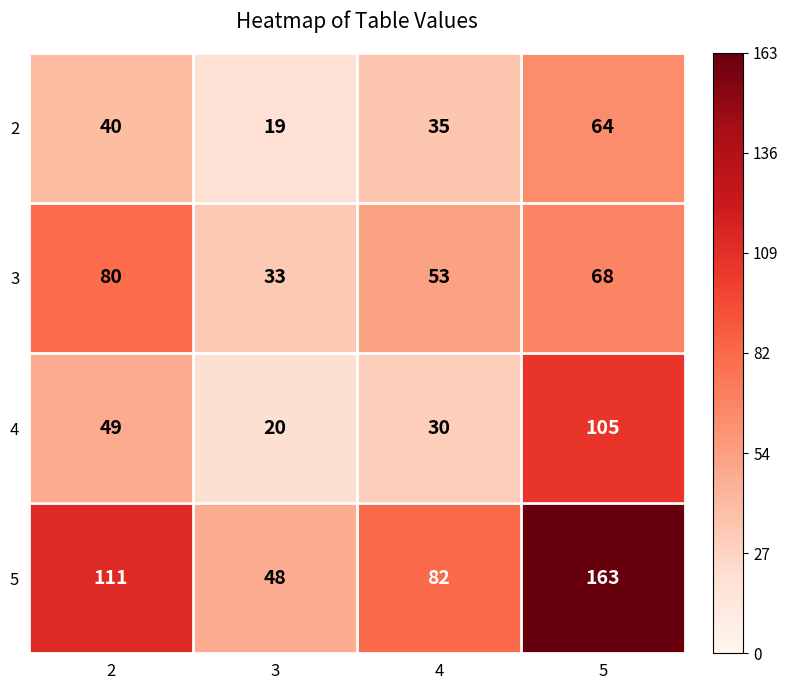

Reading right to left, transcribe all the data shown in this chart.

2: 64	35	19	40
3: 68	53	33	80
4: 105	30	20	49
5: 163	82	48	111